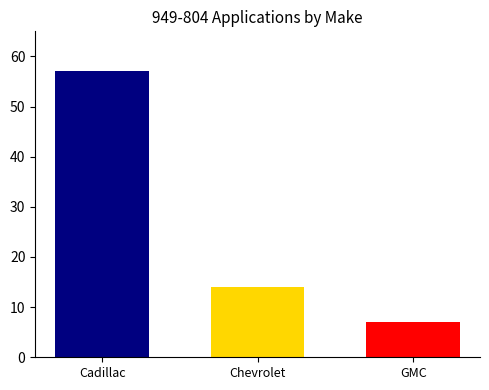

What is the spread (max minus min) of values at Chevrolet?

50